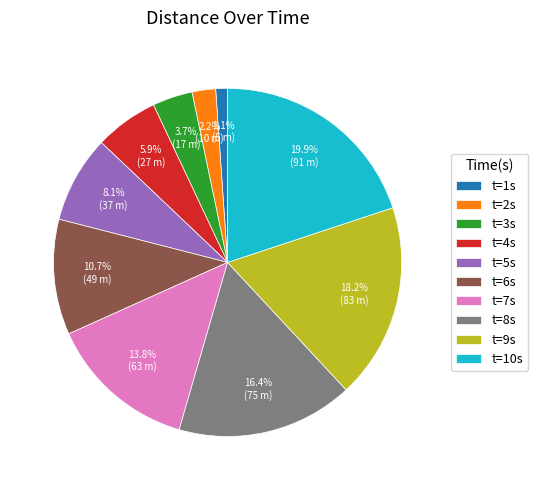

Do t=2s and t=7s together represent more than half of the pie?

No